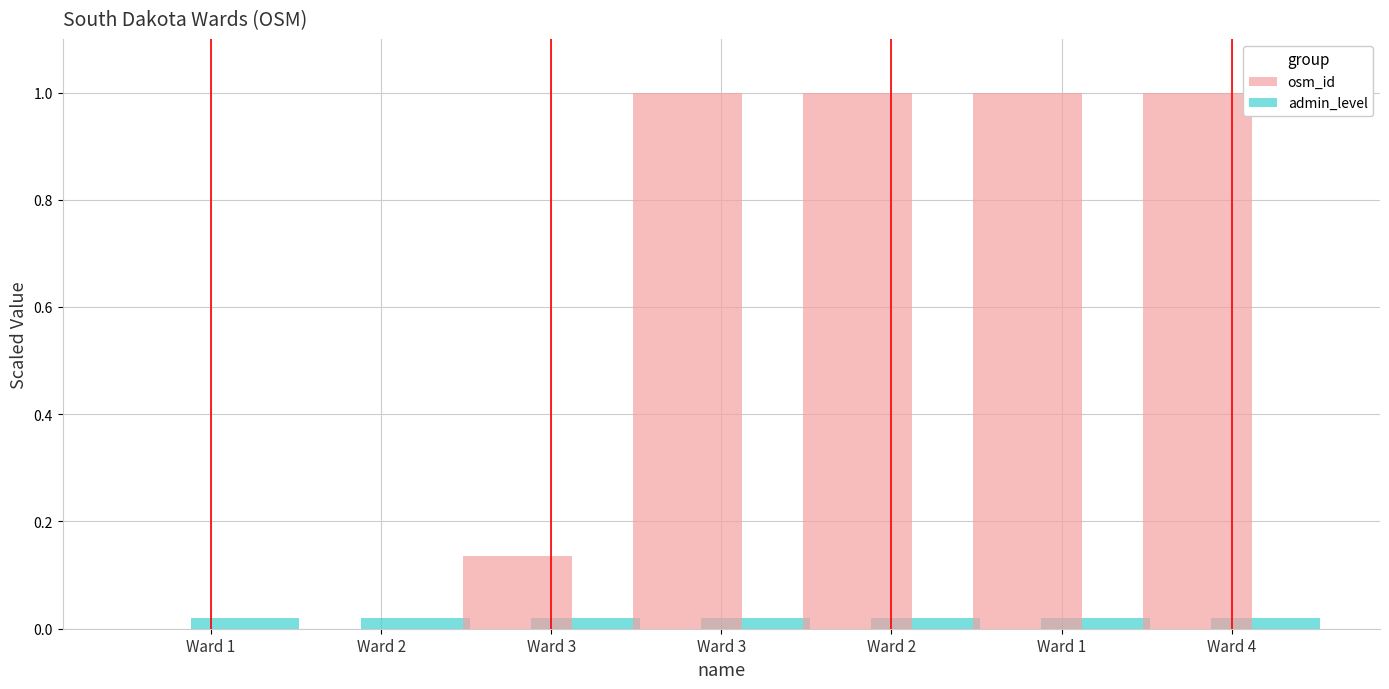

At Ward 2, list the series in order from smallest to largest.

osm_id, admin_level